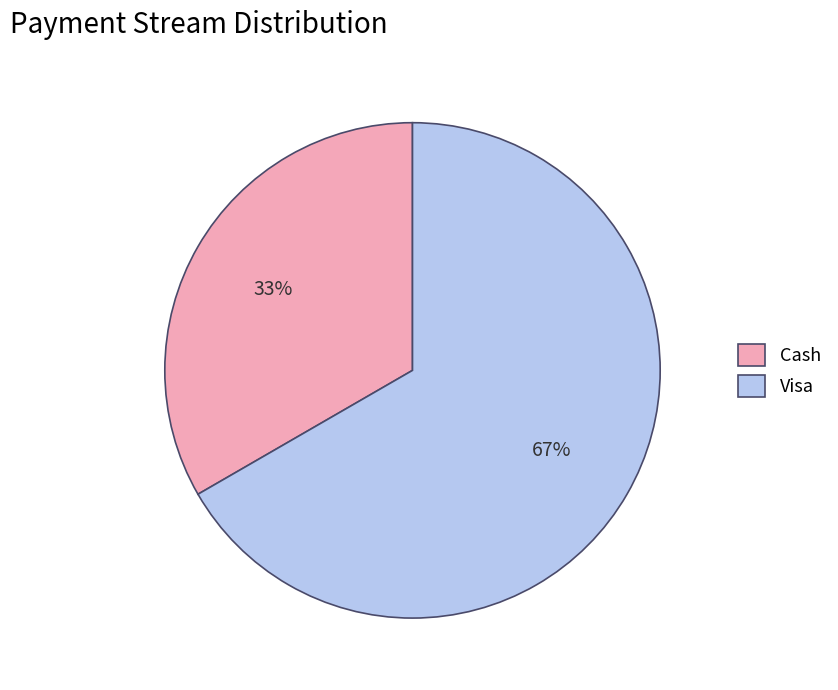

Is there a majority slice in this chart?

Yes